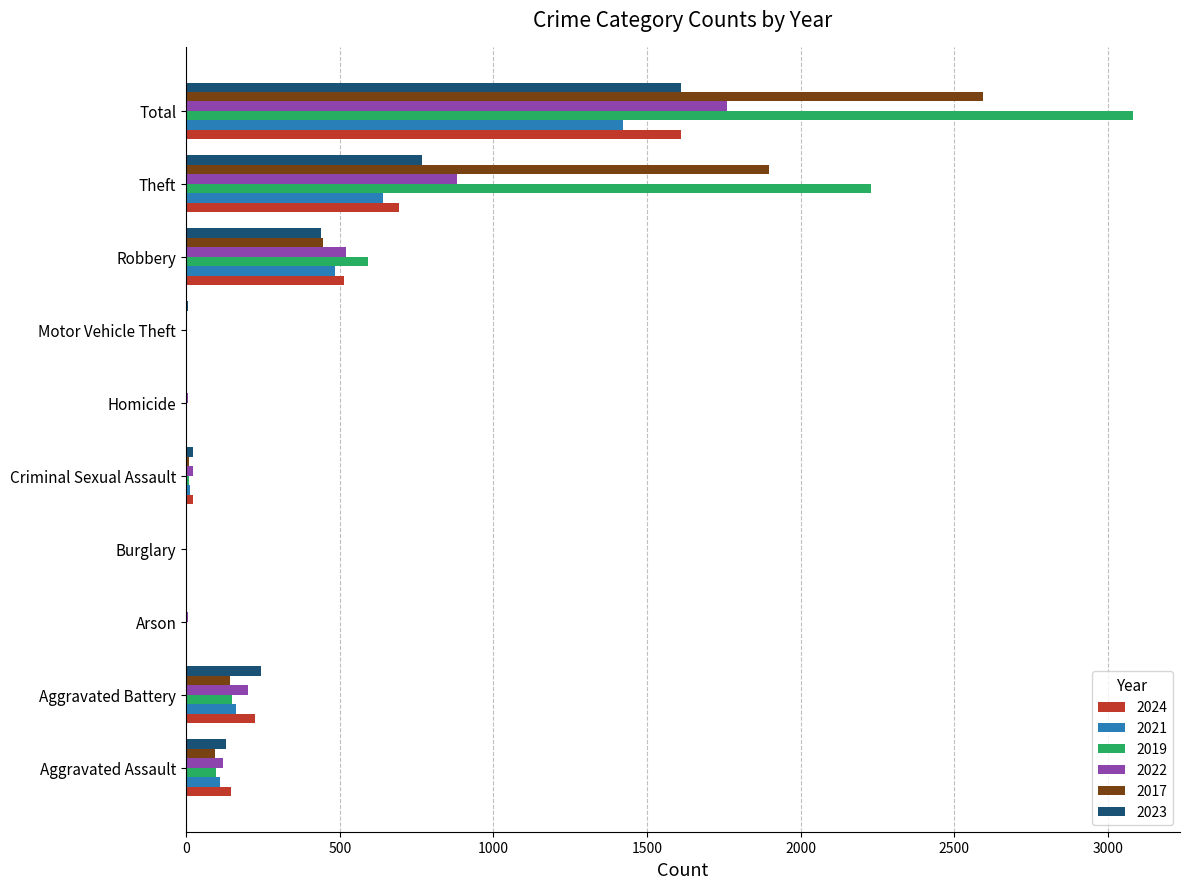

What is the total value across all series at Robbery?

2994